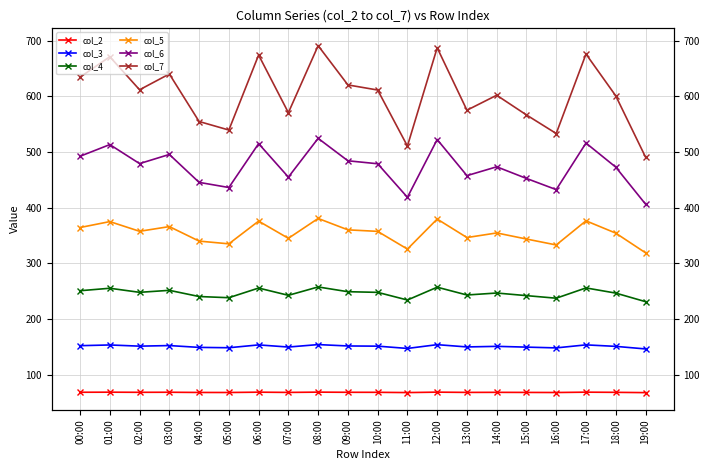

Which category has the lowest value in the col_5 series?

19:00